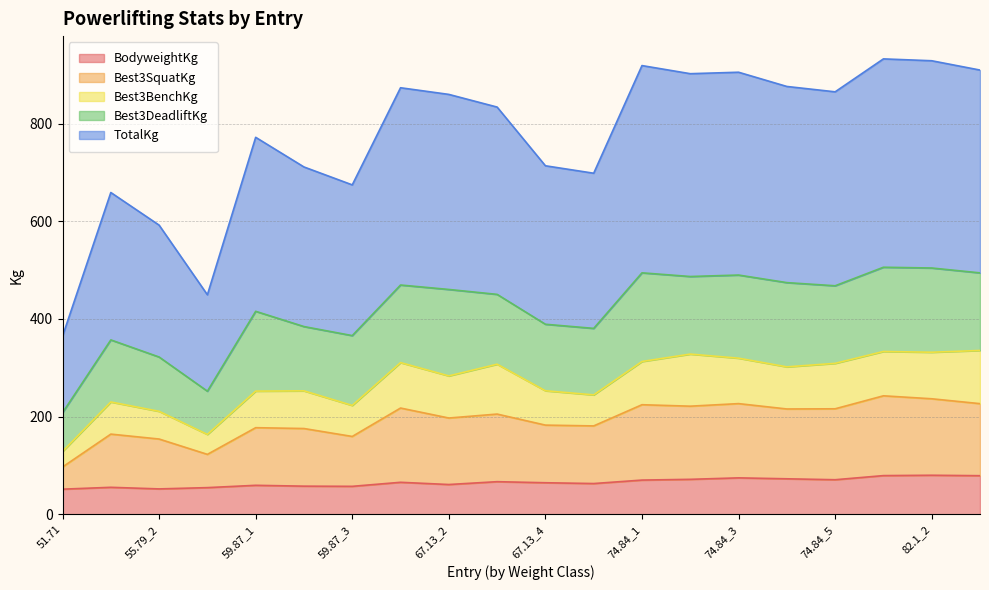

At which category does BodyweightKg reach its first local peak?

55.79_1